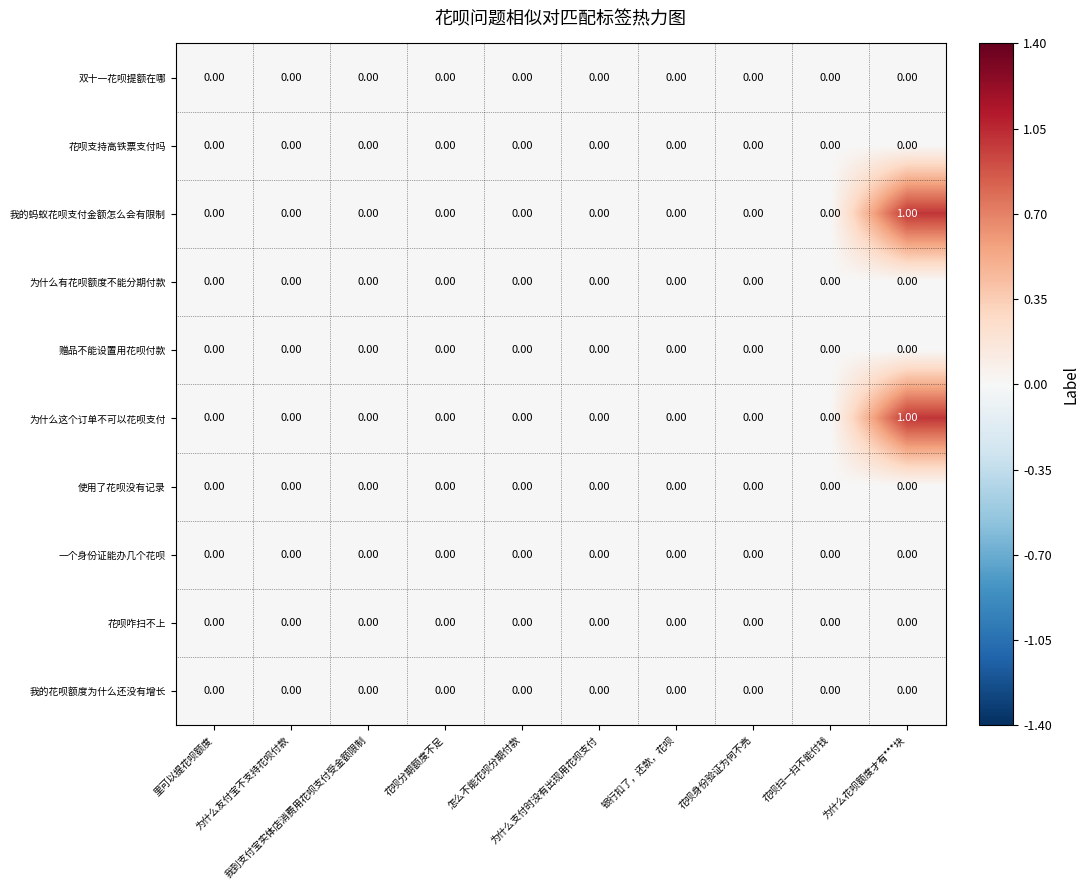

Reading right to left, list all the values displayed in this chart.

双十一花呗提额在哪: 为什么花呗额度才有***块=0	花呗扫一扫不能付钱=0	花呗身份验证为何不亮=0	银行扣了，还款，花呗=0	为什么支付时没有出现用花呗支付=0	怎么不能花呗分期付款=0	花呗分期额度不足=0	我到支付宝实体店消费用花呗支付受金额限制=0	为什么友付宝不支持花呗付款=0	里可以提花呗额度=0
花呗支持高铁票支付吗: 为什么花呗额度才有***块=0	花呗扫一扫不能付钱=0	花呗身份验证为何不亮=0	银行扣了，还款，花呗=0	为什么支付时没有出现用花呗支付=0	怎么不能花呗分期付款=0	花呗分期额度不足=0	我到支付宝实体店消费用花呗支付受金额限制=0	为什么友付宝不支持花呗付款=0	里可以提花呗额度=0
我的蚂蚁花呗支付金额怎么会有限制: 为什么花呗额度才有***块=1	花呗扫一扫不能付钱=0	花呗身份验证为何不亮=0	银行扣了，还款，花呗=0	为什么支付时没有出现用花呗支付=0	怎么不能花呗分期付款=0	花呗分期额度不足=0	我到支付宝实体店消费用花呗支付受金额限制=0	为什么友付宝不支持花呗付款=0	里可以提花呗额度=0
为什么有花呗额度不能分期付款: 为什么花呗额度才有***块=0	花呗扫一扫不能付钱=0	花呗身份验证为何不亮=0	银行扣了，还款，花呗=0	为什么支付时没有出现用花呗支付=0	怎么不能花呗分期付款=0	花呗分期额度不足=0	我到支付宝实体店消费用花呗支付受金额限制=0	为什么友付宝不支持花呗付款=0	里可以提花呗额度=0
赠品不能设置用花呗付款: 为什么花呗额度才有***块=0	花呗扫一扫不能付钱=0	花呗身份验证为何不亮=0	银行扣了，还款，花呗=0	为什么支付时没有出现用花呗支付=0	怎么不能花呗分期付款=0	花呗分期额度不足=0	我到支付宝实体店消费用花呗支付受金额限制=0	为什么友付宝不支持花呗付款=0	里可以提花呗额度=0
为什么这个订单不可以花呗支付: 为什么花呗额度才有***块=1	花呗扫一扫不能付钱=0	花呗身份验证为何不亮=0	银行扣了，还款，花呗=0	为什么支付时没有出现用花呗支付=0	怎么不能花呗分期付款=0	花呗分期额度不足=0	我到支付宝实体店消费用花呗支付受金额限制=0	为什么友付宝不支持花呗付款=0	里可以提花呗额度=0
使用了花呗没有记录: 为什么花呗额度才有***块=0	花呗扫一扫不能付钱=0	花呗身份验证为何不亮=0	银行扣了，还款，花呗=0	为什么支付时没有出现用花呗支付=0	怎么不能花呗分期付款=0	花呗分期额度不足=0	我到支付宝实体店消费用花呗支付受金额限制=0	为什么友付宝不支持花呗付款=0	里可以提花呗额度=0
一个身份证能办几个花呗: 为什么花呗额度才有***块=0	花呗扫一扫不能付钱=0	花呗身份验证为何不亮=0	银行扣了，还款，花呗=0	为什么支付时没有出现用花呗支付=0	怎么不能花呗分期付款=0	花呗分期额度不足=0	我到支付宝实体店消费用花呗支付受金额限制=0	为什么友付宝不支持花呗付款=0	里可以提花呗额度=0
花呗咋扫不上: 为什么花呗额度才有***块=0	花呗扫一扫不能付钱=0	花呗身份验证为何不亮=0	银行扣了，还款，花呗=0	为什么支付时没有出现用花呗支付=0	怎么不能花呗分期付款=0	花呗分期额度不足=0	我到支付宝实体店消费用花呗支付受金额限制=0	为什么友付宝不支持花呗付款=0	里可以提花呗额度=0
我的花呗额度为什么还没有增长: 为什么花呗额度才有***块=0	花呗扫一扫不能付钱=0	花呗身份验证为何不亮=0	银行扣了，还款，花呗=0	为什么支付时没有出现用花呗支付=0	怎么不能花呗分期付款=0	花呗分期额度不足=0	我到支付宝实体店消费用花呗支付受金额限制=0	为什么友付宝不支持花呗付款=0	里可以提花呗额度=0